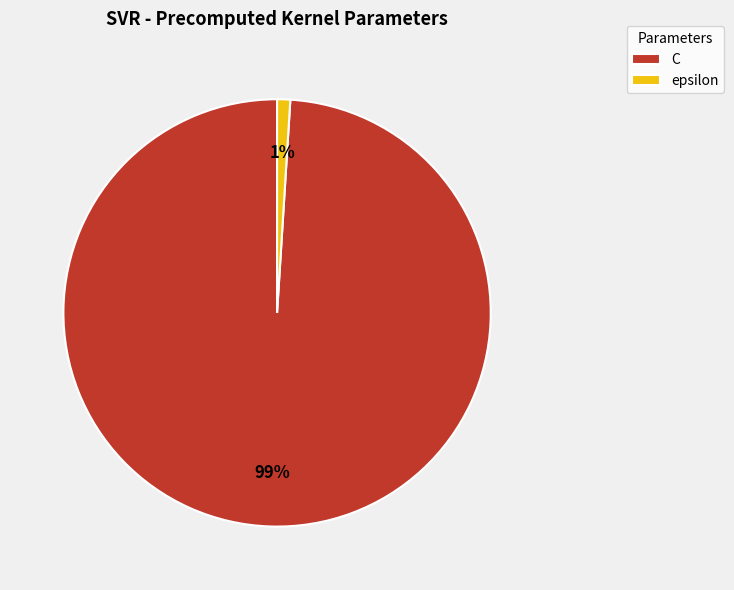

Do epsilon and C together represent more than half of the pie?

Yes